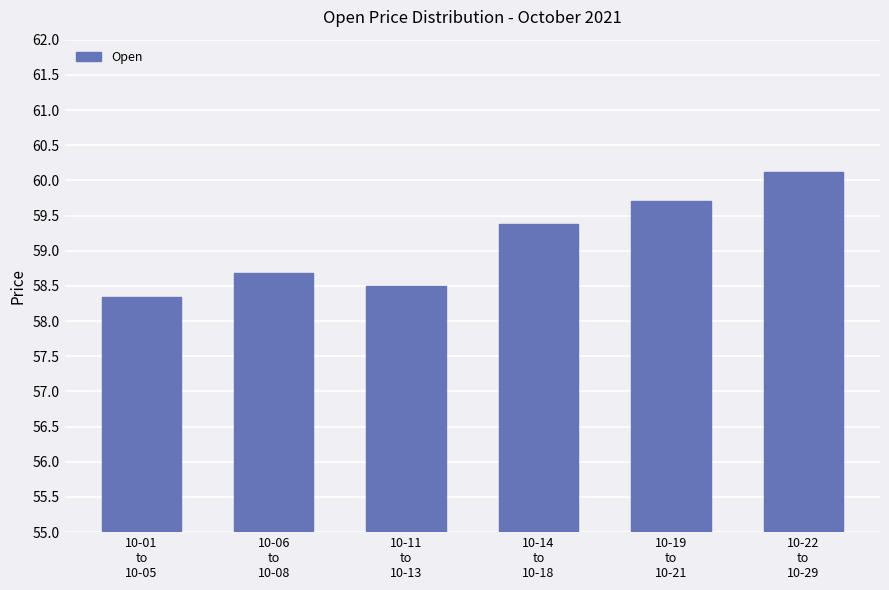

At which category does the chart reach its peak across all series?

10-22
to
10-29